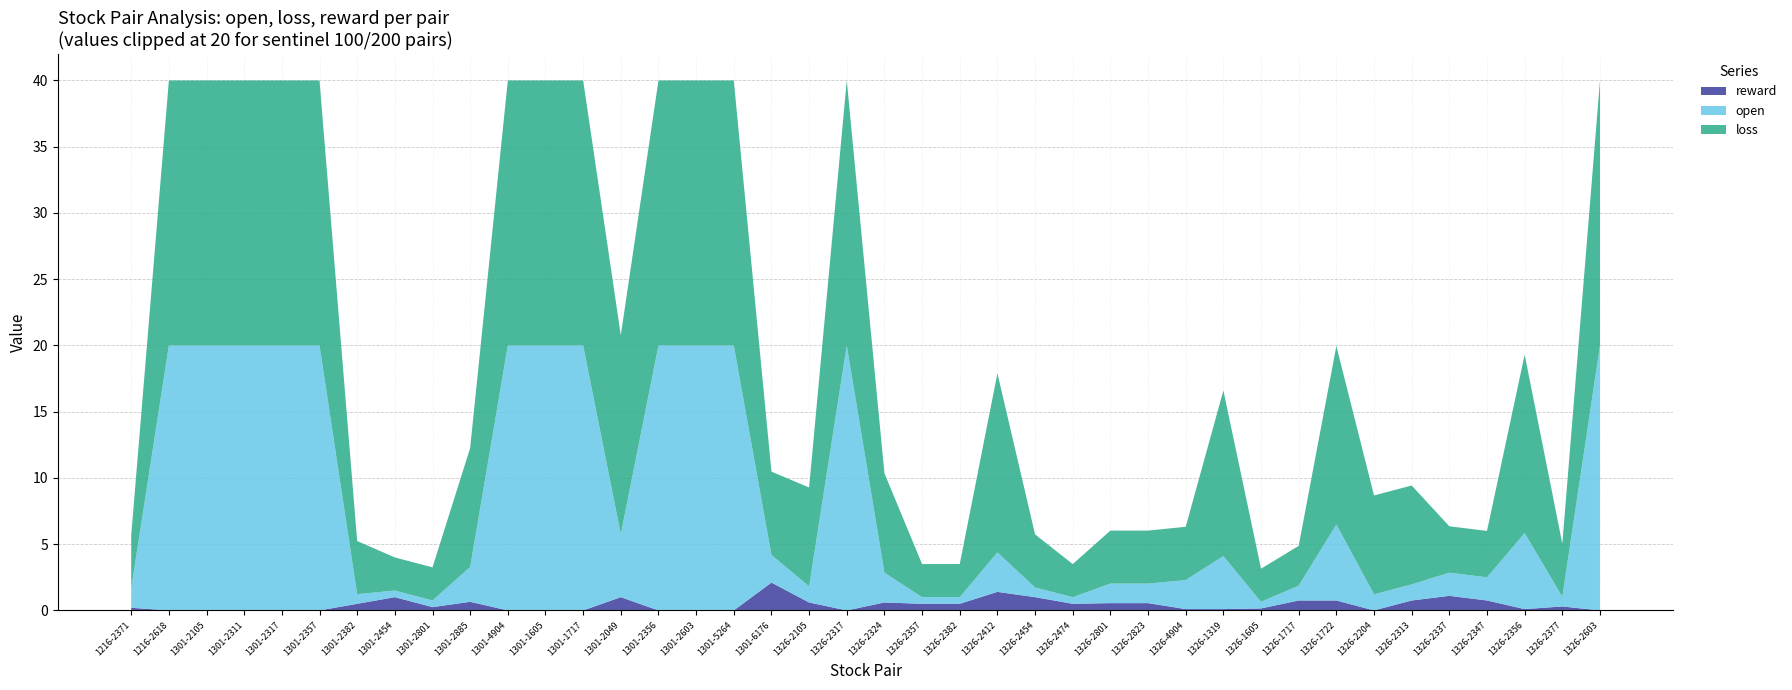

What is the highest value of the reward series?

2.1